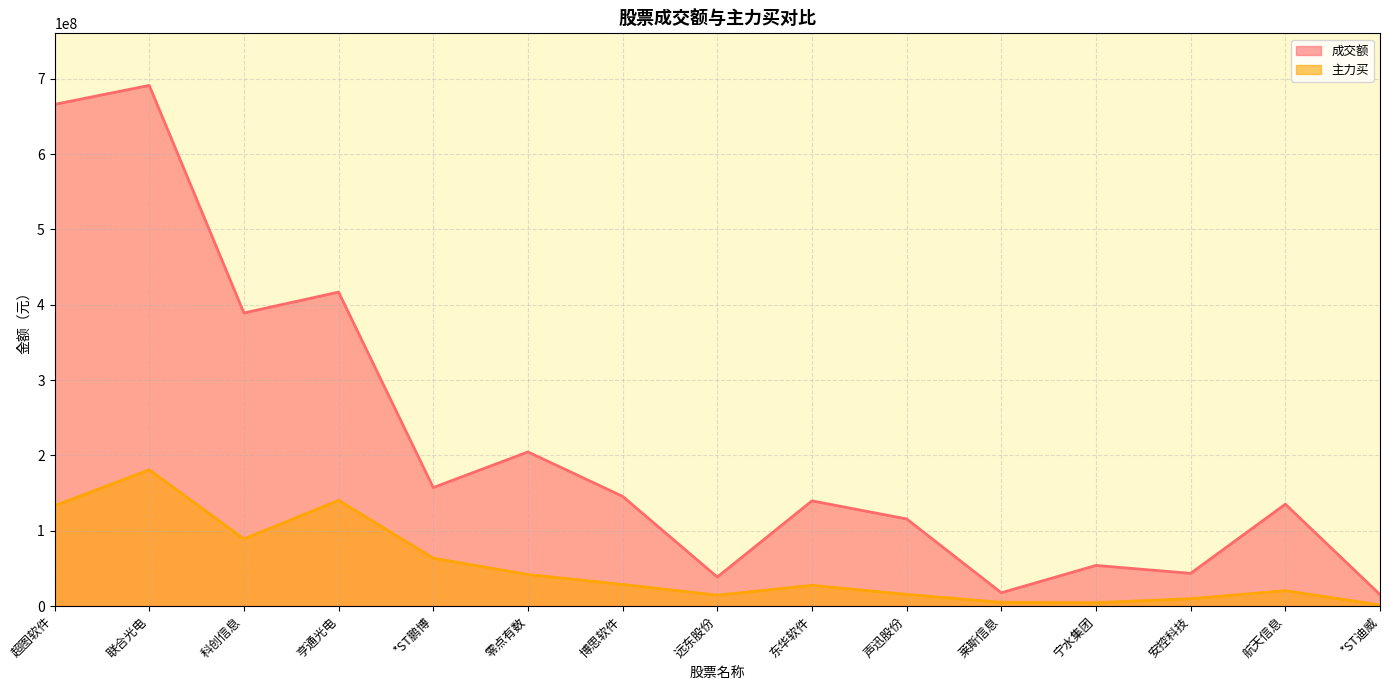

Is it true that 主力买 equals 28849781 at 博思软件?

True